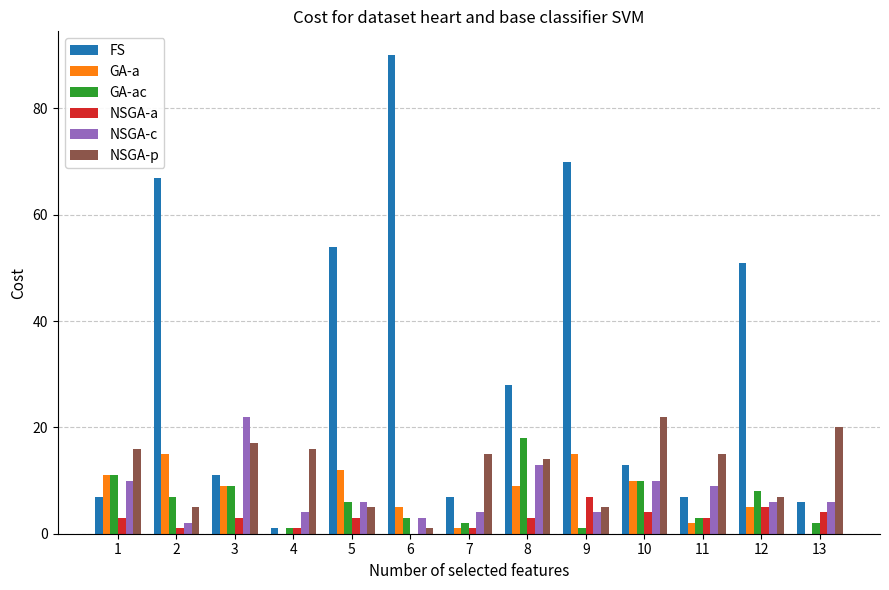

What are all the series names shown in the legend?

FS, GA-a, GA-ac, NSGA-a, NSGA-c, NSGA-p